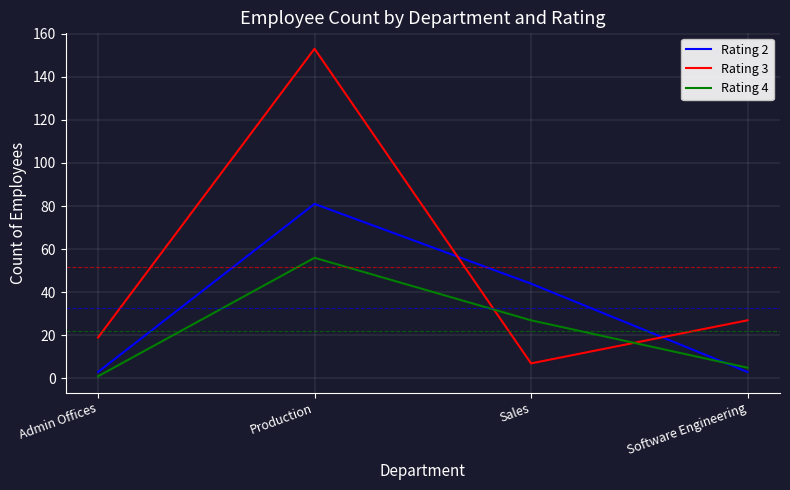

Which series has the largest range (max minus min)?

Rating 3